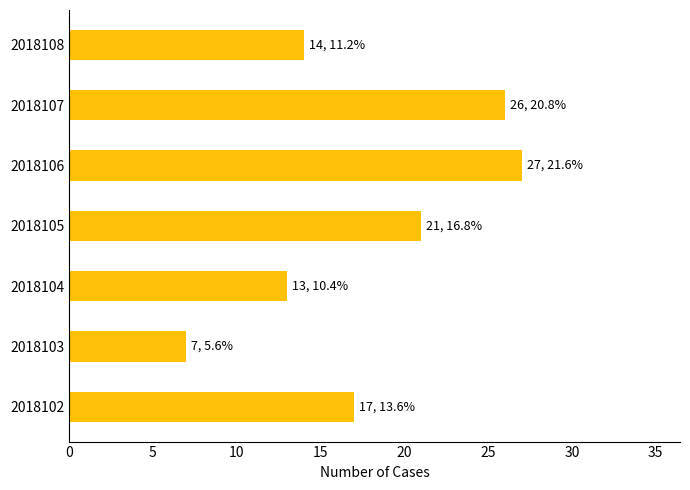

What is the difference between the maximum and second lowest values?

14